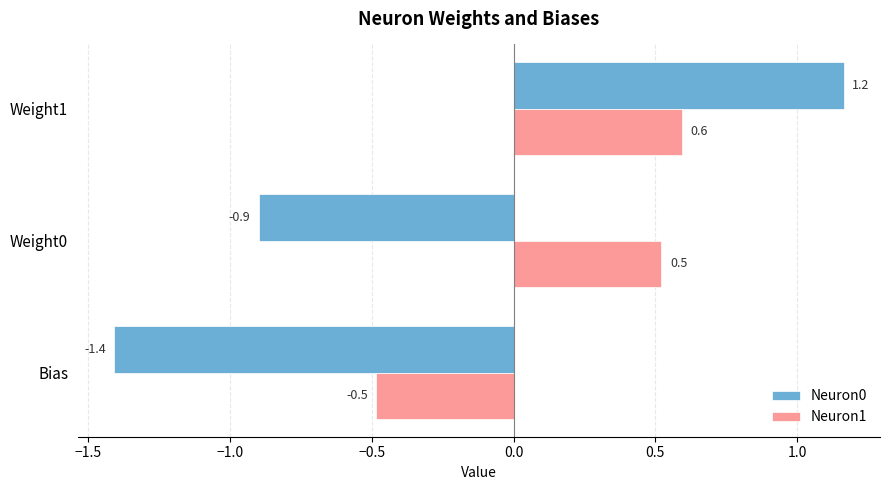

Count the Neuron1 values in the range 0 to 1.

2